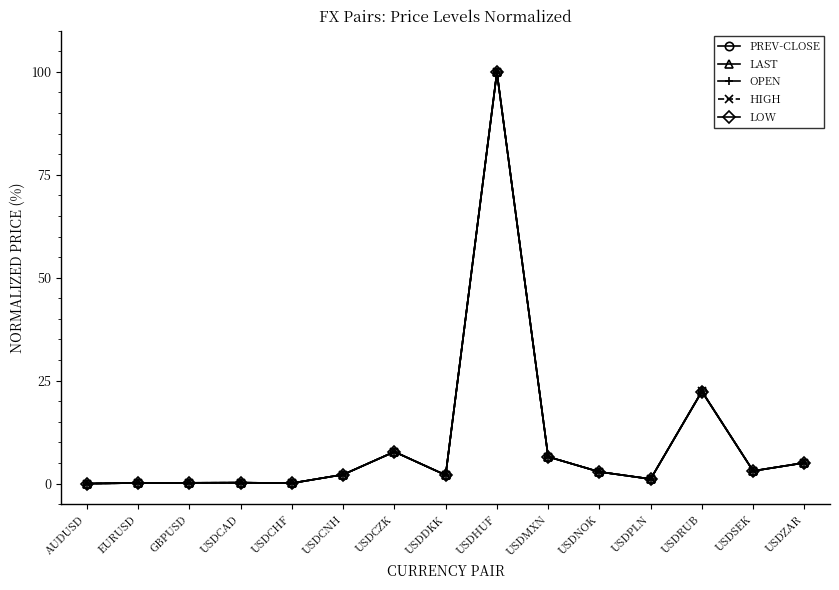

What is the label of the 10th point from the left?

USDMXN